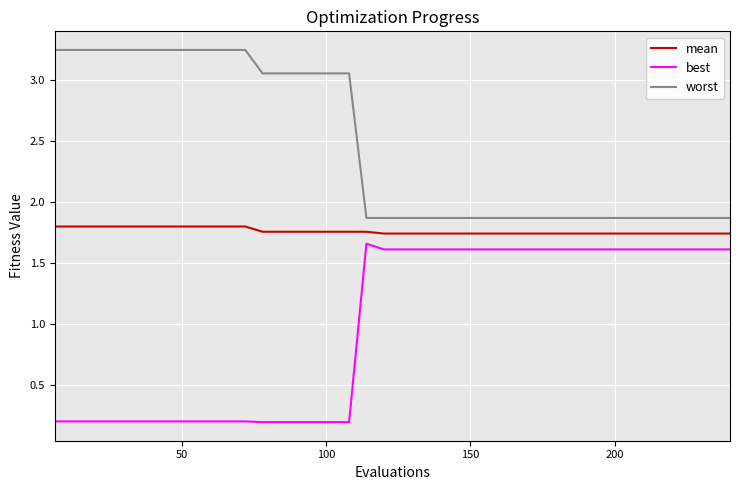

List the series in order of their overall mean, highest first.

worst, mean, best